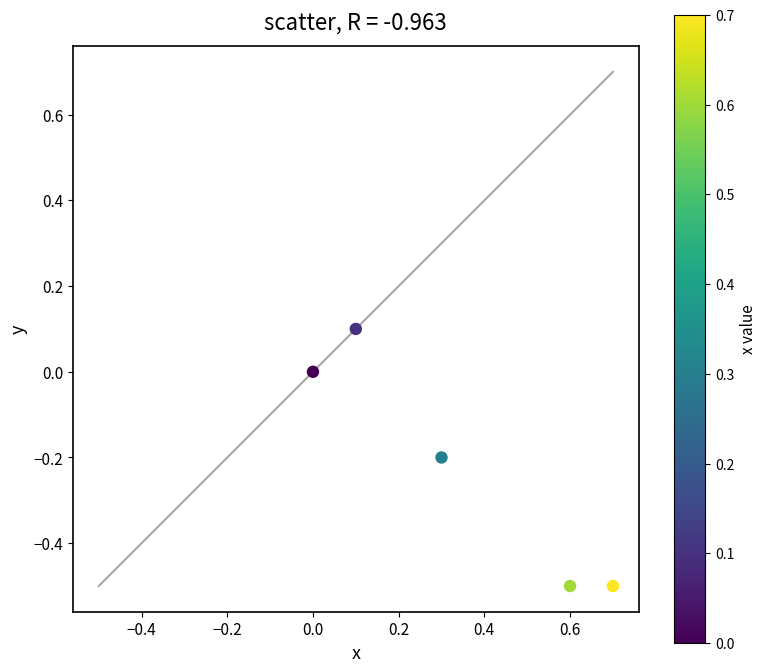

What is the average X value?

0.3